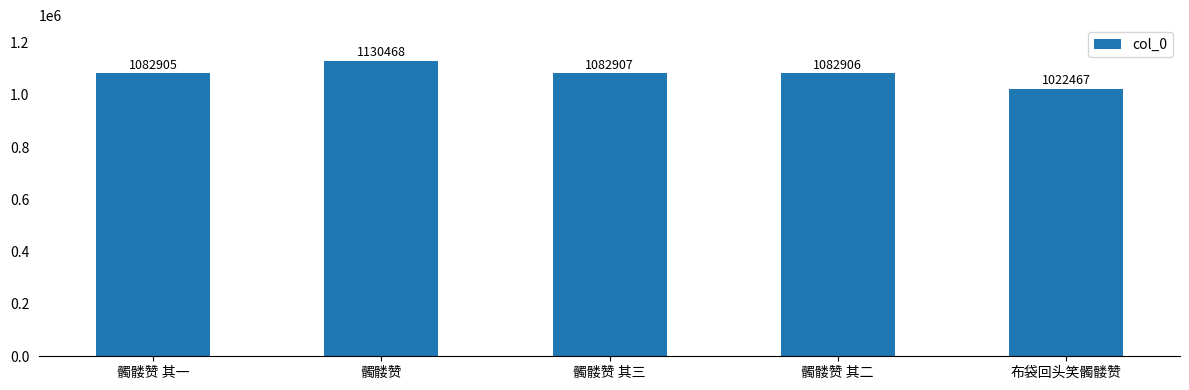

Is it true that the value at 髑髅赞 其一 is 555758?

False